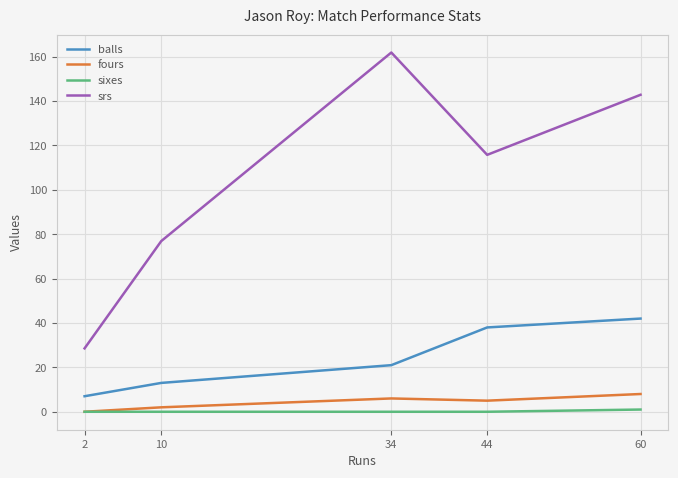

Which series has the largest range (max minus min)?

srs